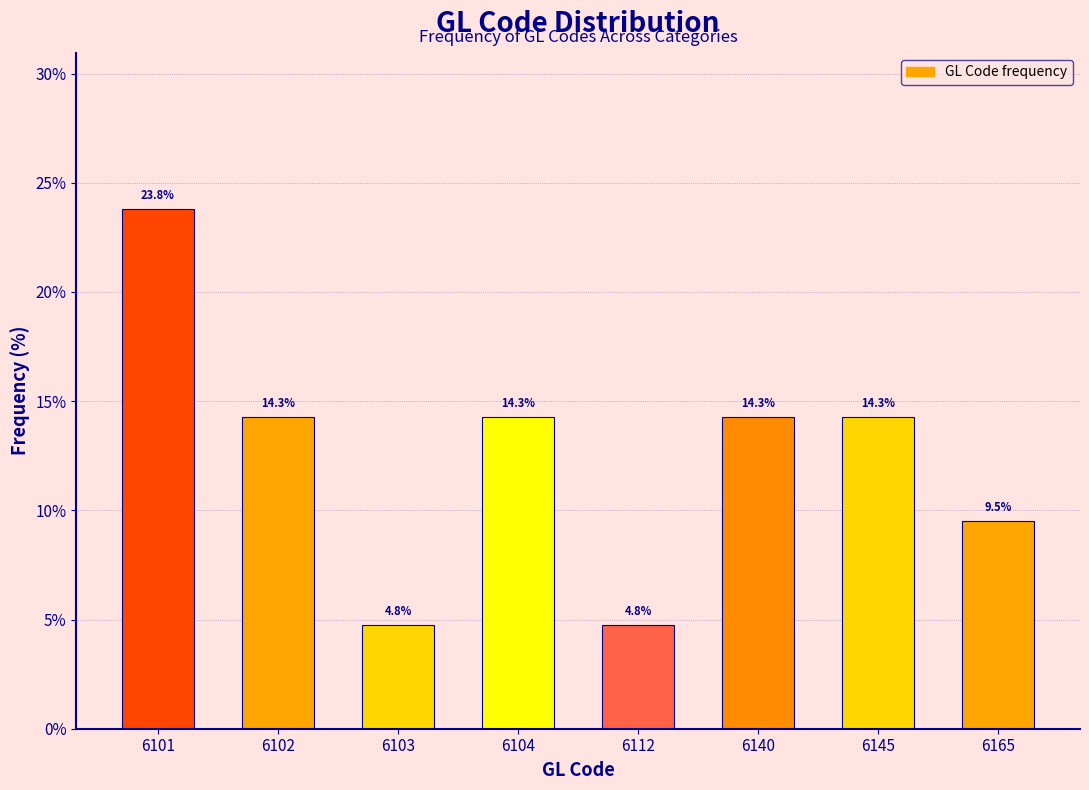

Reading left to right, transcribe all the data shown in this chart.

23.8	14.3	4.8	14.3	4.8	14.3	14.3	9.5